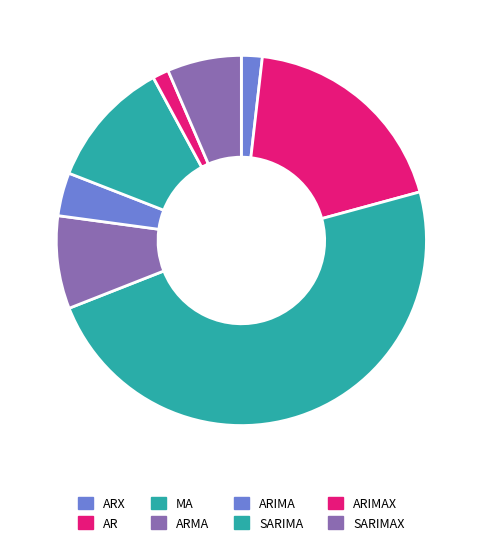

To the nearest percent, what is the combined percentage of ARIMA and MA?

52%